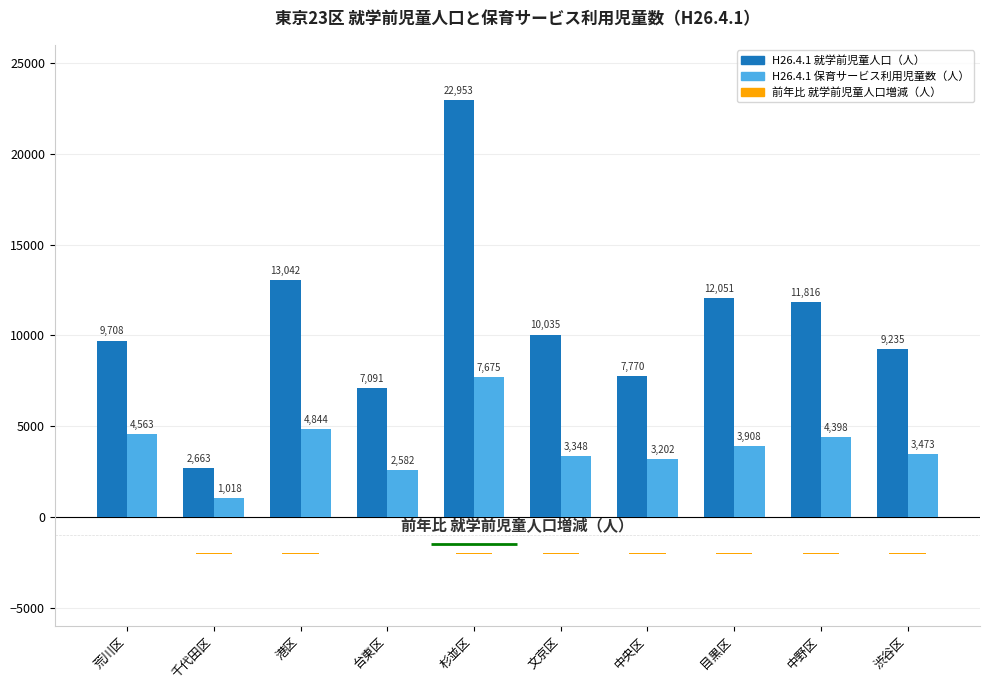

The value of H26.4.1 就学前児童人口（人） at 港区 is 17453.6. True or false?

False